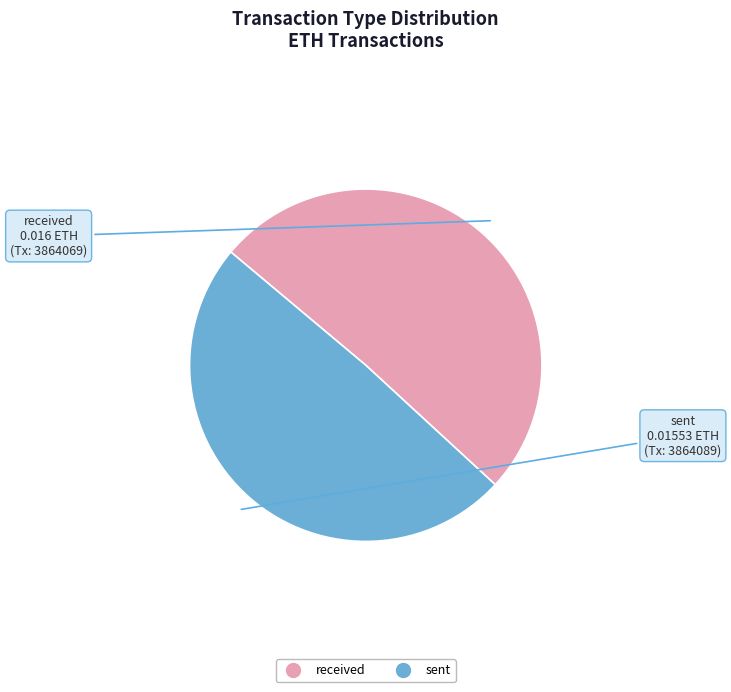

Rank the categories by value from lowest to highest.

sent, received